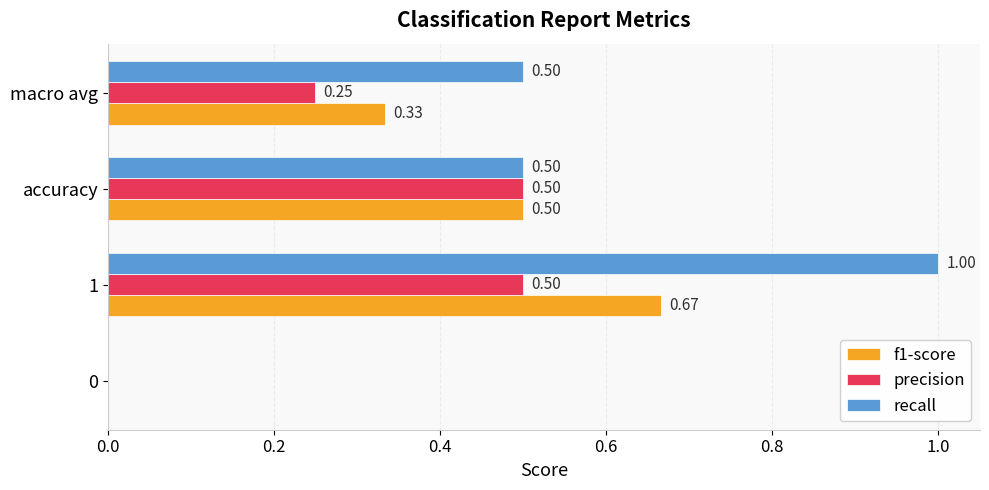

What is the total value across all series at macro avg?

1.1